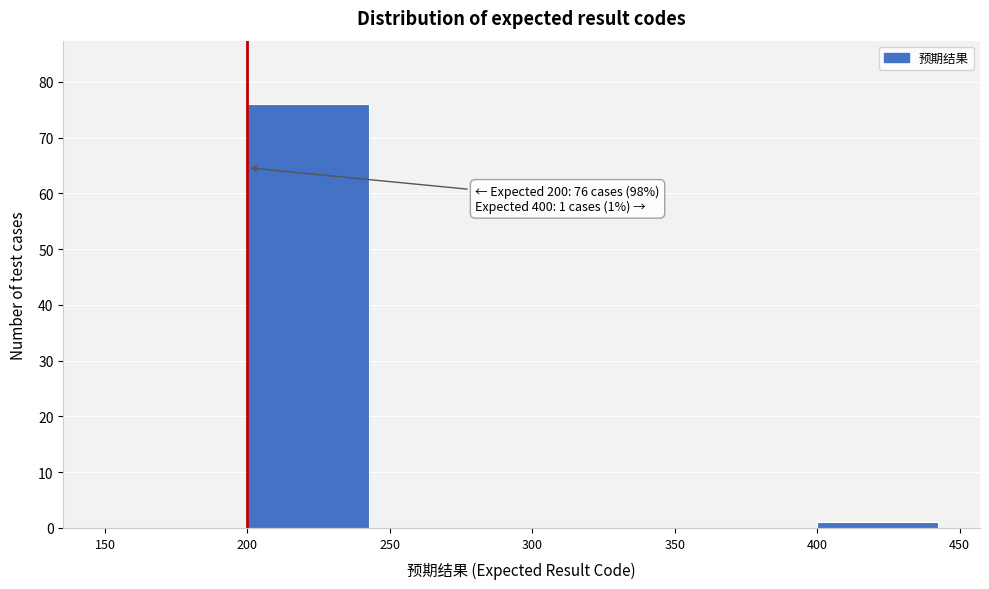

Over which range of the x-axis is the bar tallest?

200 to 250